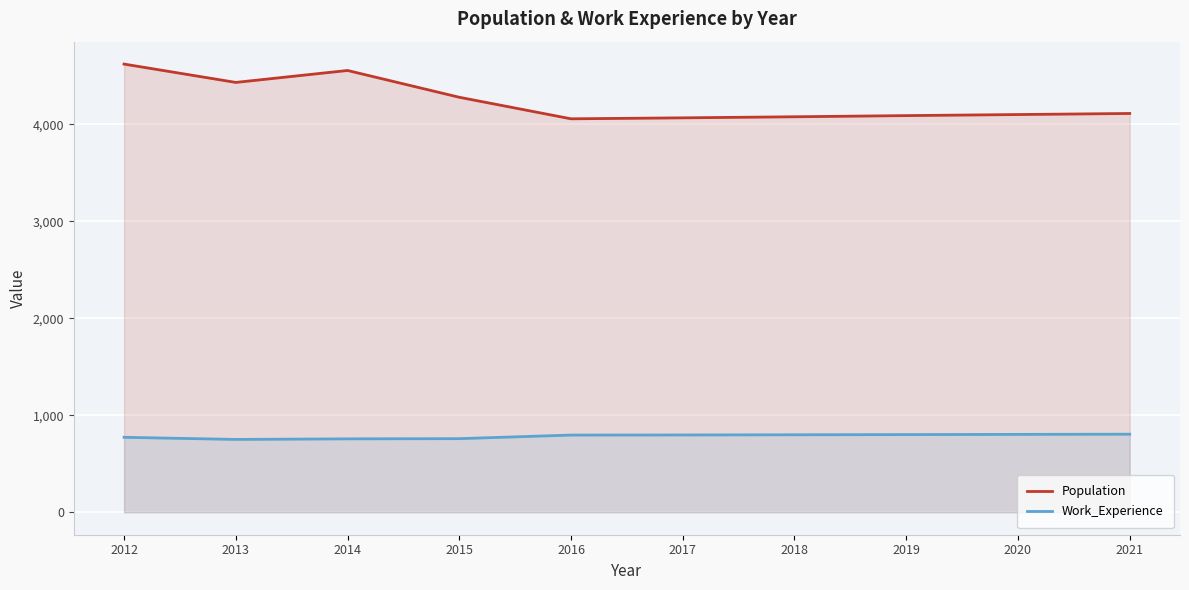

At 2013, list the series in order from smallest to largest.

Work_Experience, Population